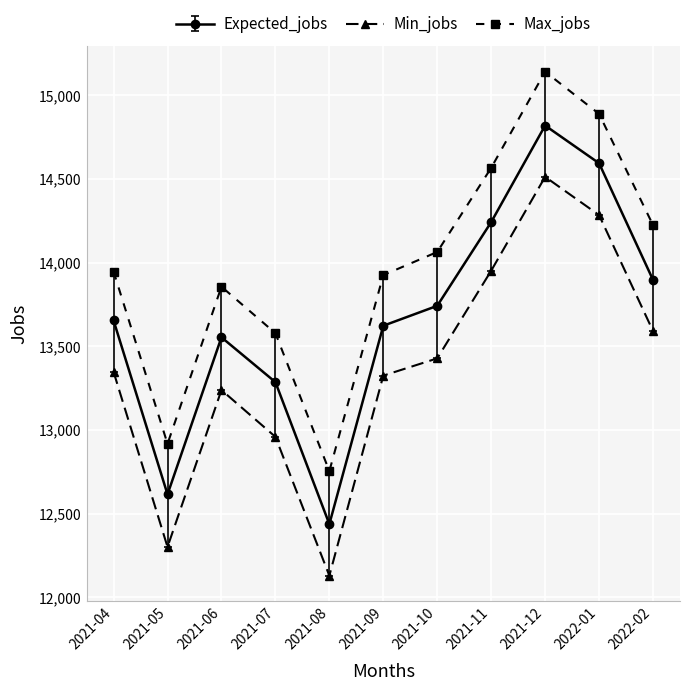

At which label does Min_jobs first exceed 13346?

2021-04